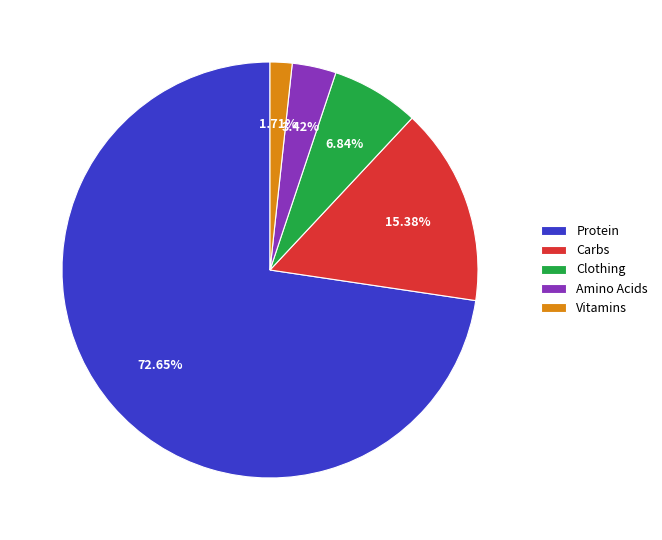

What percentage do Carbs and Amino Acids together represent?

18.8%